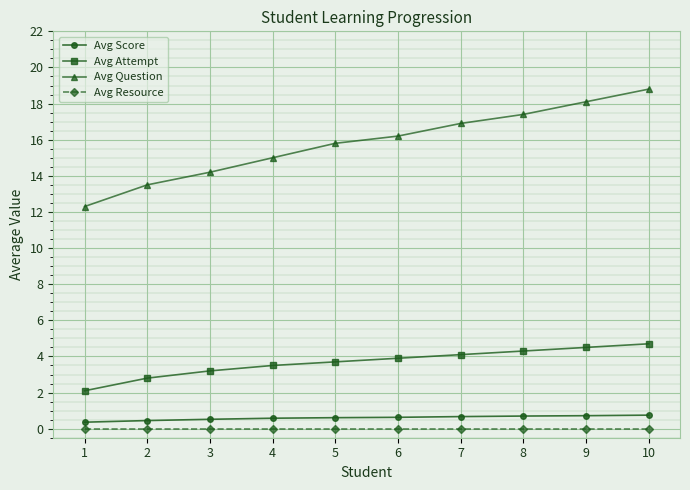

What is the difference between the maximum and minimum values in the Avg Score series?

0.4